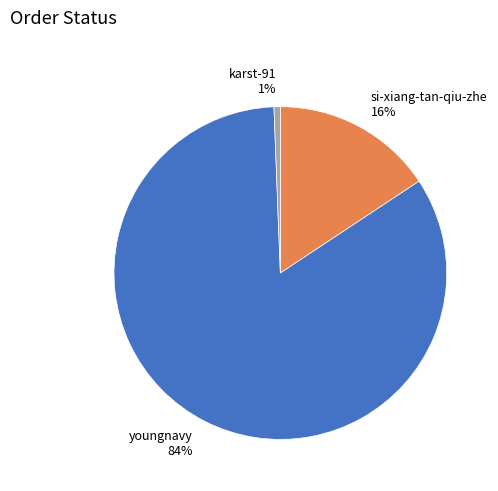

Is there any slice that represents more than half of the pie?

Yes